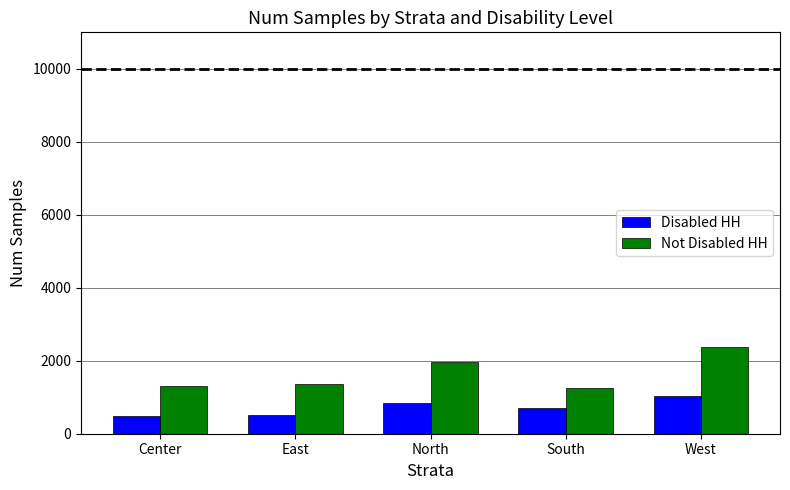

What is the label of the 5th bar from the left?

West